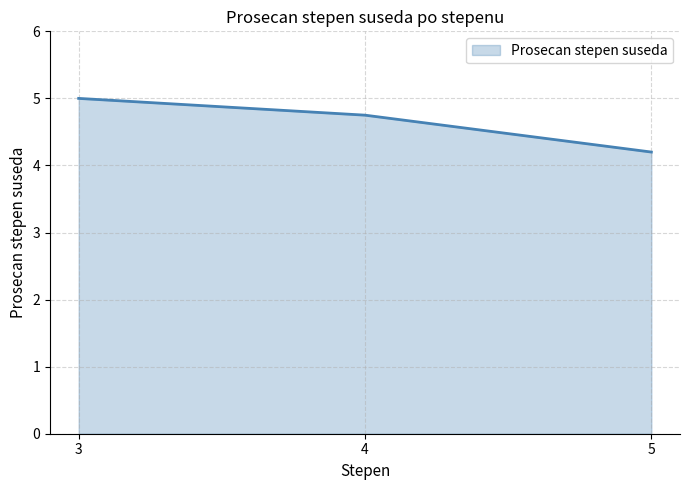

Between 3 and 4, which is larger?

3